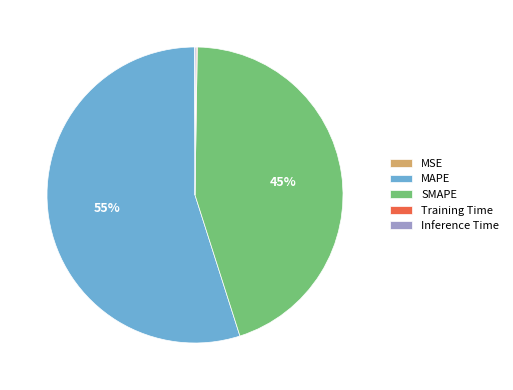

Which slice is the largest?

MAPE